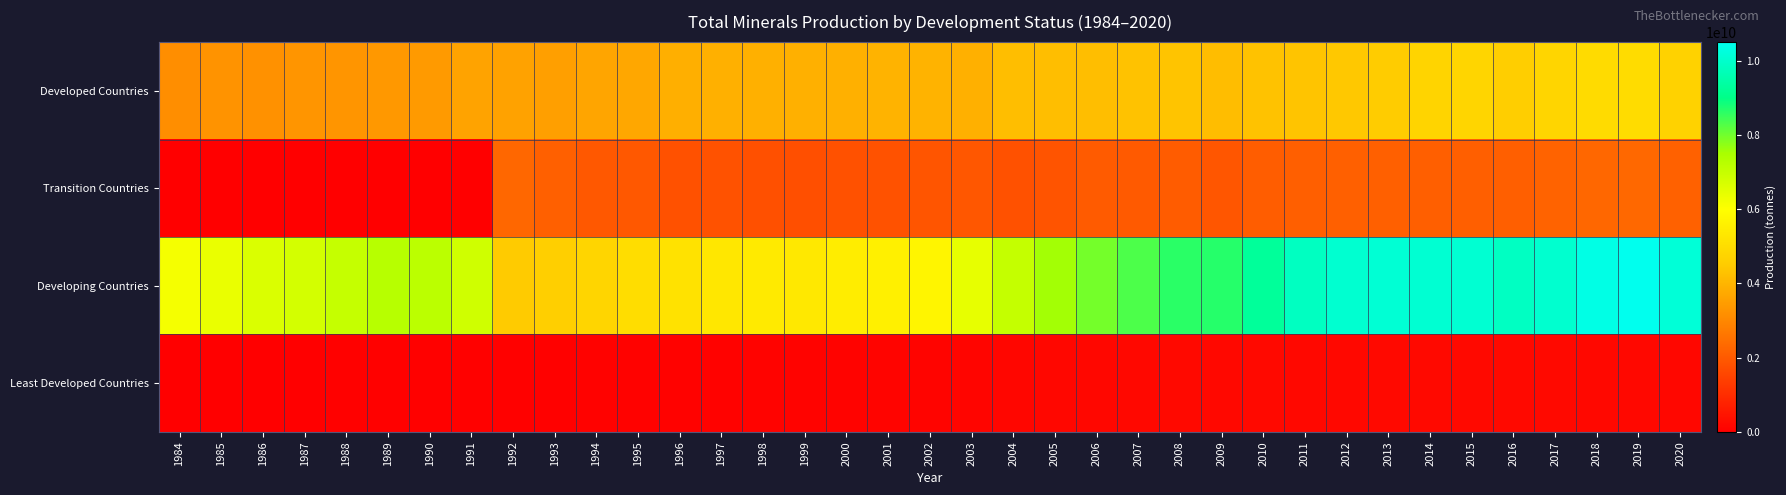

What is the maximum value shown in the chart?

10506362897